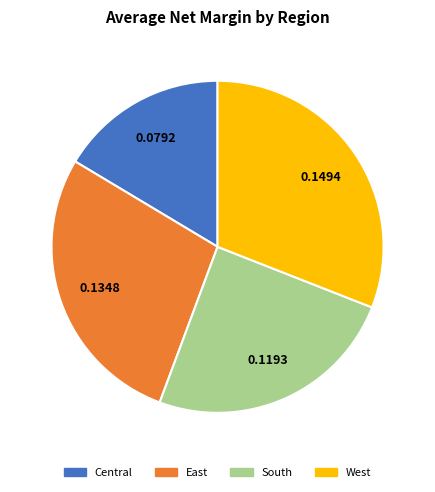

Which has a higher value, East or West?

West